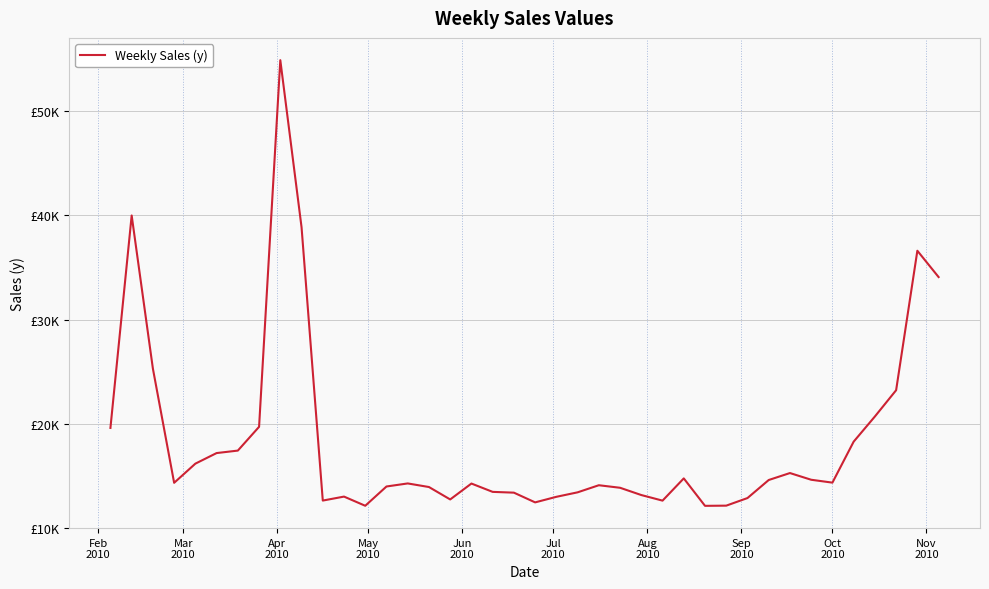

Does the chart display data point markers on the line(s)?

No